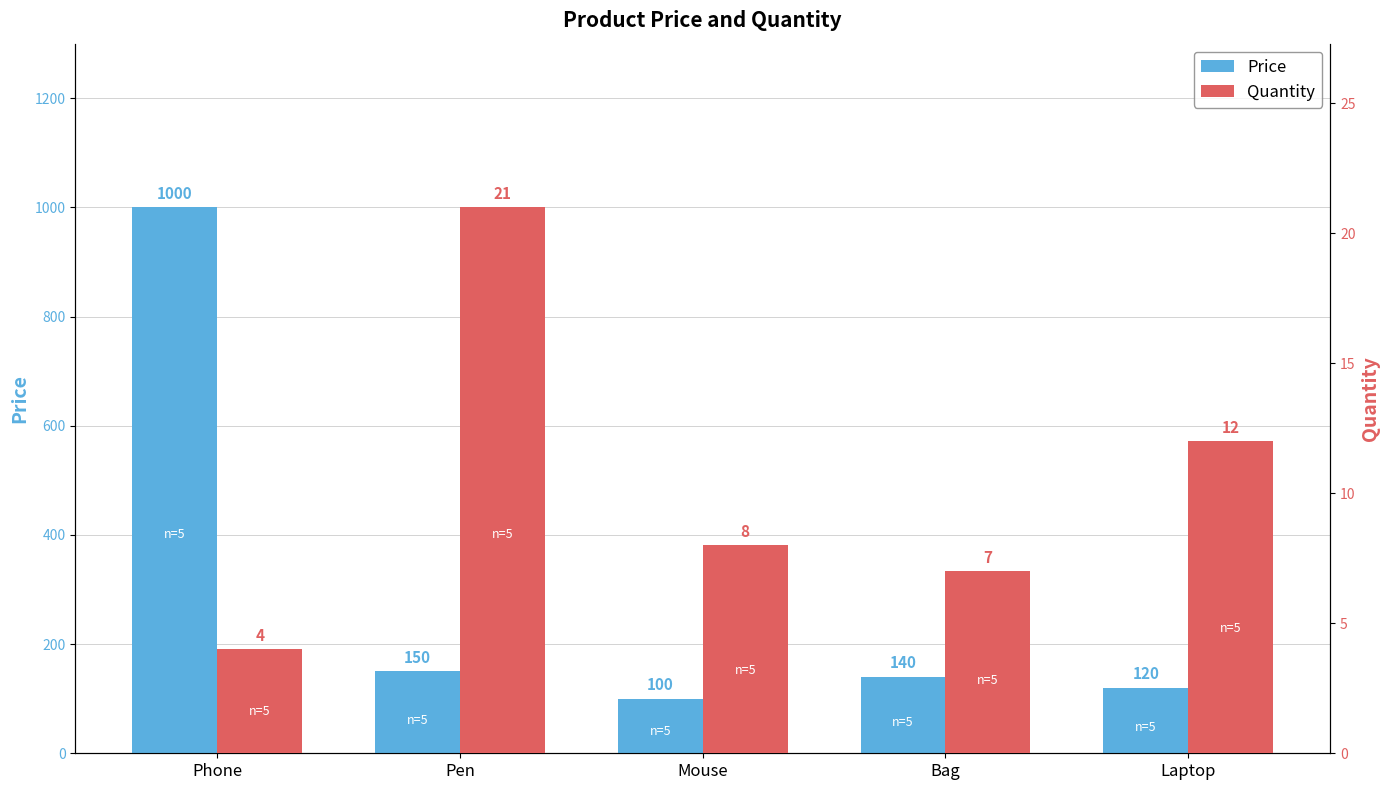

What is the maximum value shown in the chart?

1000